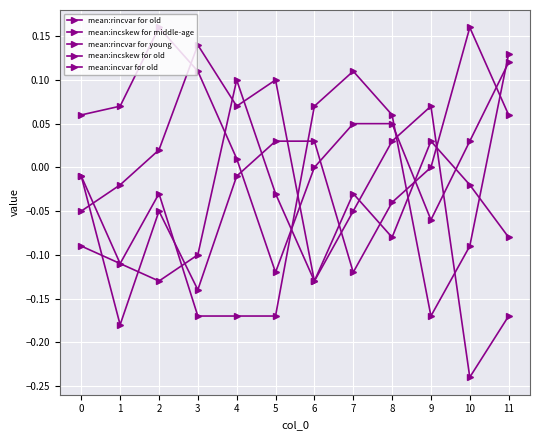

Reading left to right, what are all the values shown in this chart?

mean:rincvar for old: 0.1	0.1	0.2	0.1	0.0	-0.1	-0.0	0.1	0.1	-0.1	0.0	0.1
mean:incskew for middle-age: -0.0	-0.1	-0.1	-0.1	0.1	-0.0	-0.1	-0.1	0.0	0.1	-0.2	-0.2
mean:rincvar for young: -0.1	-0.0	0.0	0.1	0.1	0.1	-0.1	-0.0	-0.1	0.0	-0.0	-0.1
mean:incskew for old: -0.0	-0.2	-0.1	-0.1	-0.0	0.0	0.0	-0.1	-0.0	0.0	0.2	0.1
mean:incvar for old: -0.1	-0.1	-0.0	-0.2	-0.2	-0.2	0.1	0.1	0.1	-0.2	-0.1	0.1